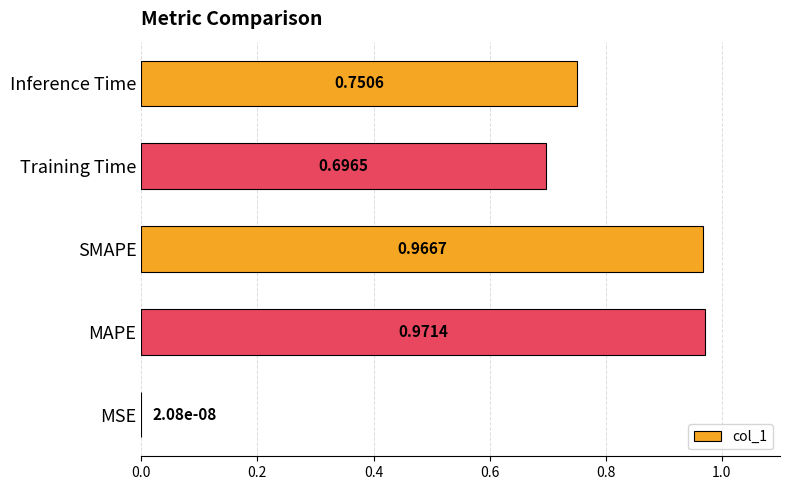

What is the sum of all values?

3.4